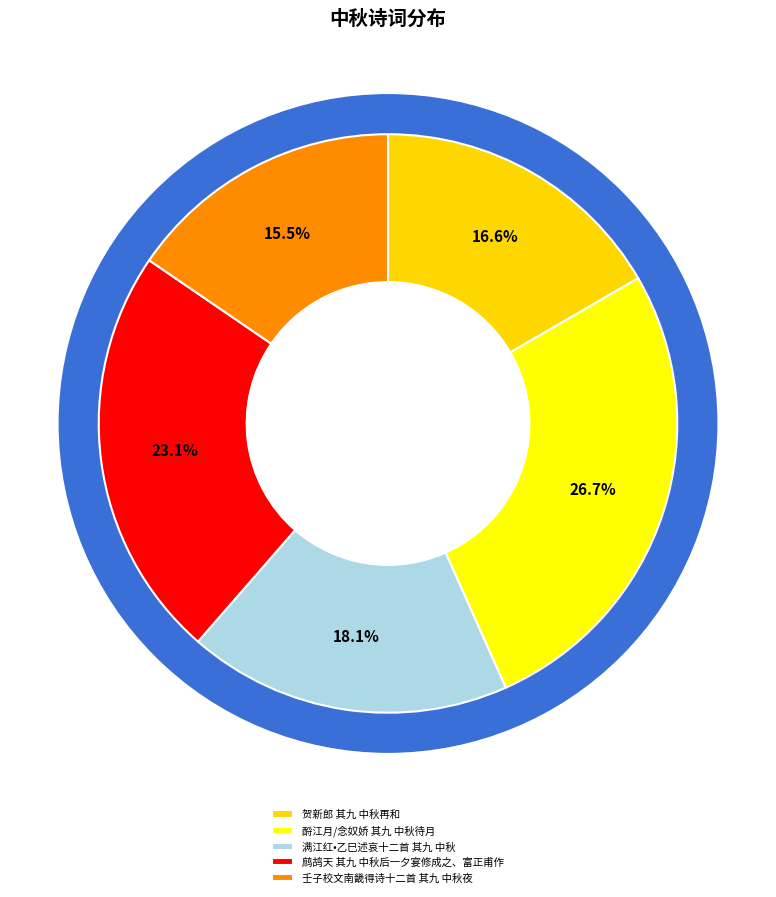

What is the smallest slice in the pie chart?

壬子校文南畿得诗十二首 其九 中秋夜